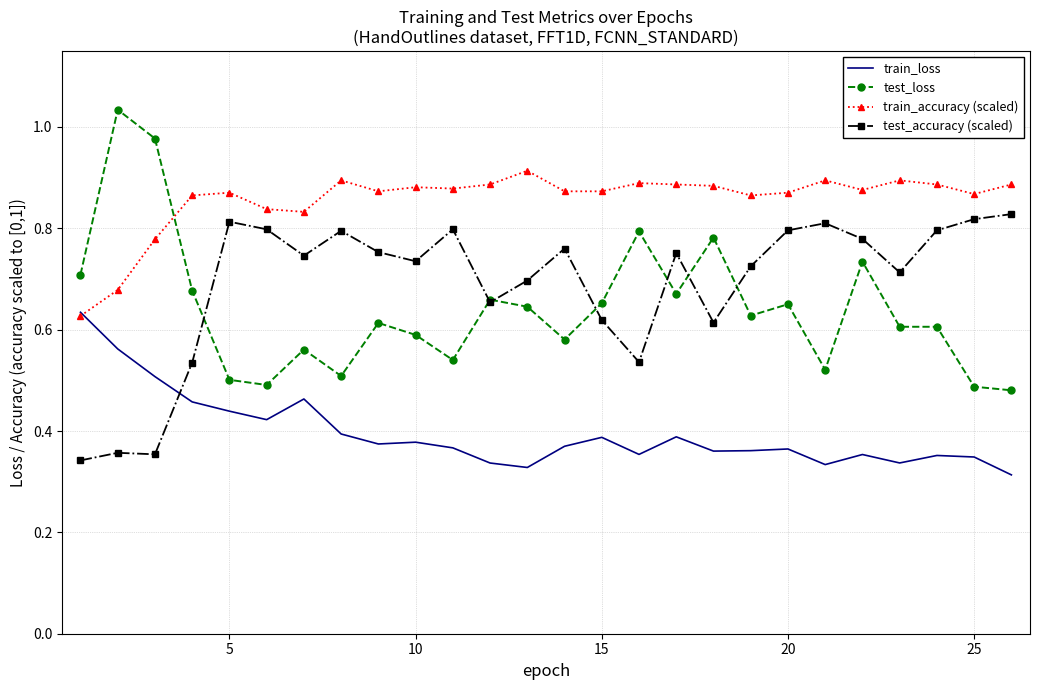

True or false: test_loss and train_accuracy (scaled) intersect in this chart.

True